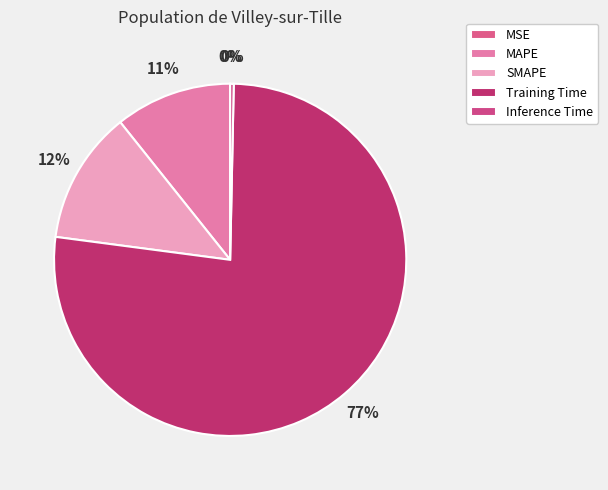

To the nearest percent, what is the difference between the largest and smallest slice percentages?

77%